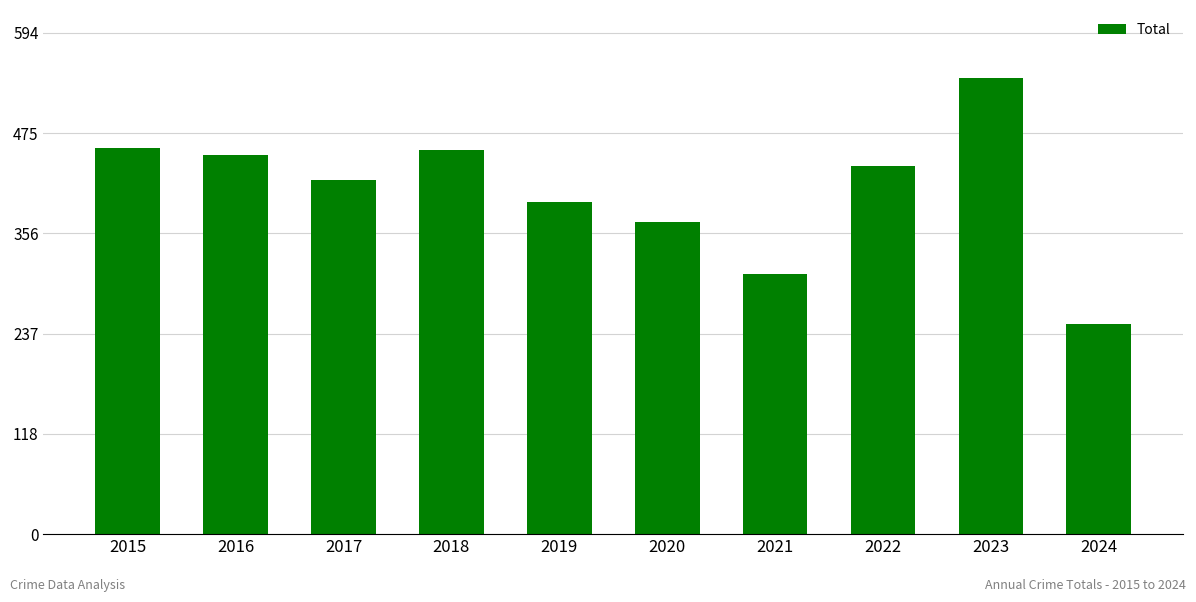

What is the change in value from 2018 to 2019?

-61